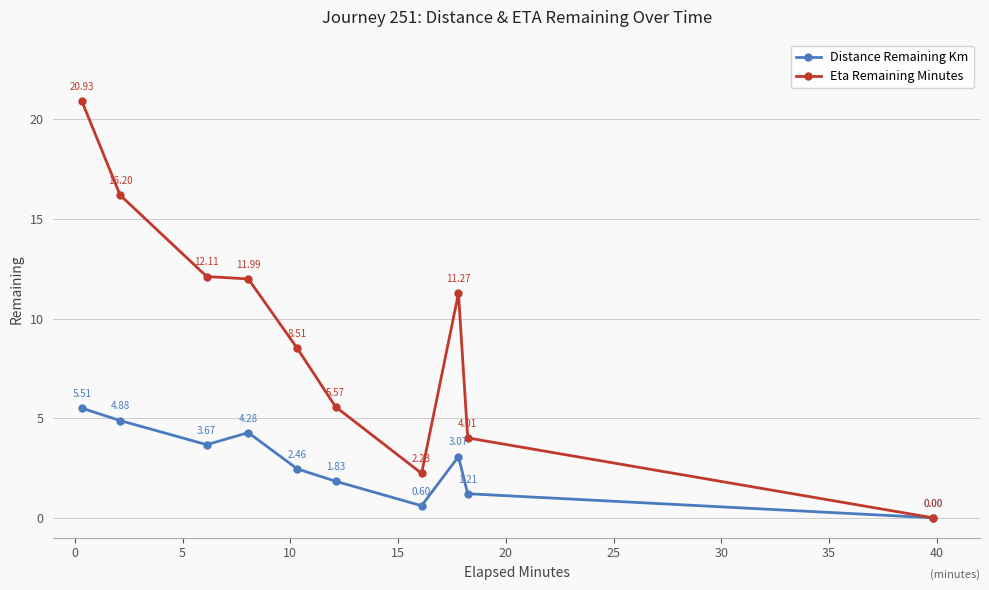

Which series has the largest total across all categories?

Eta Remaining Minutes